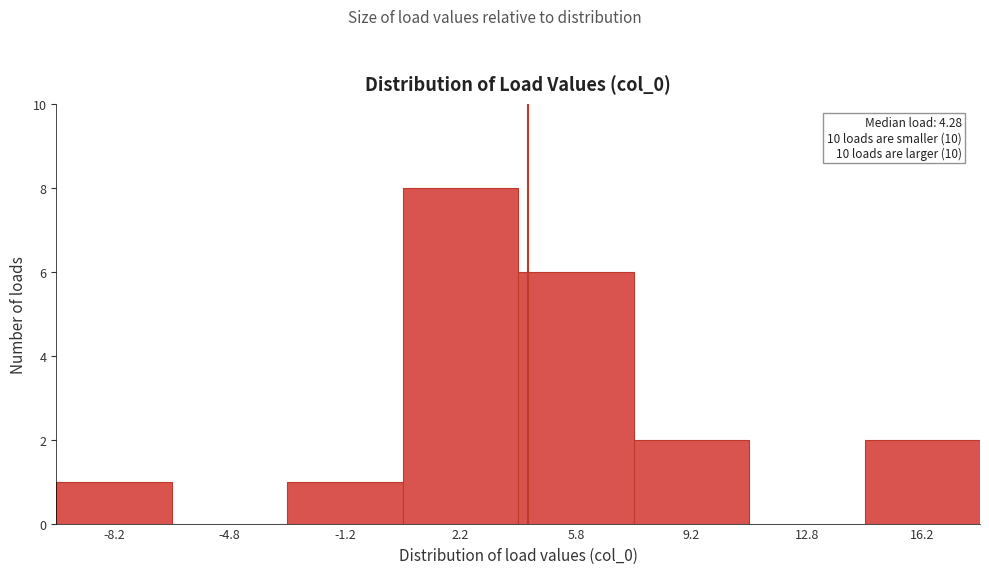

Over which range of the x-axis is the bar tallest?

0.5 to 4.0